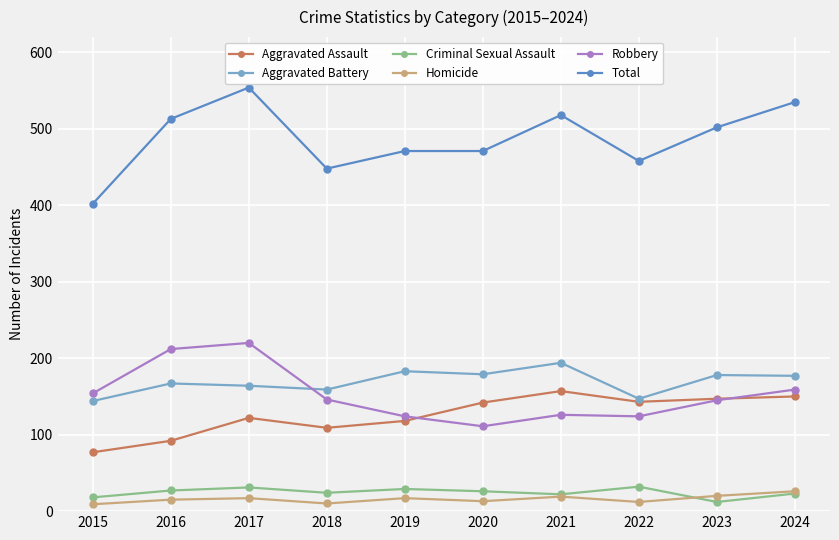

True or false: Homicide and Total cross at least once.

False